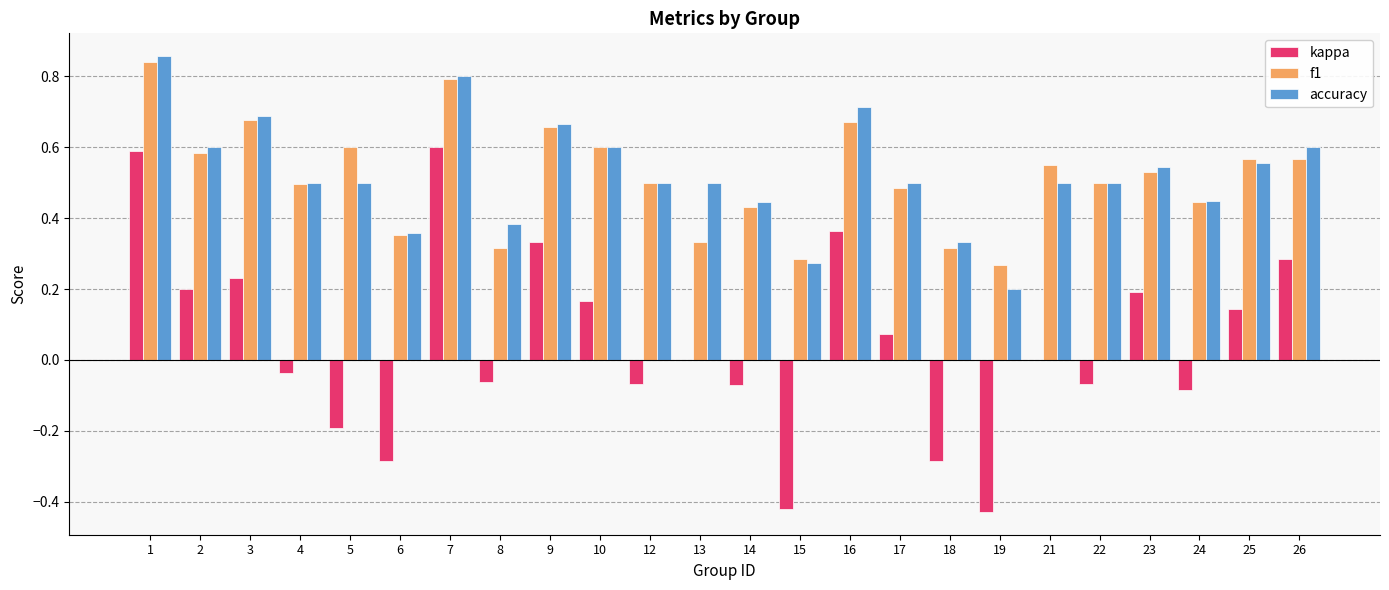

Between 6 and 19, which series saw the biggest shift?

accuracy